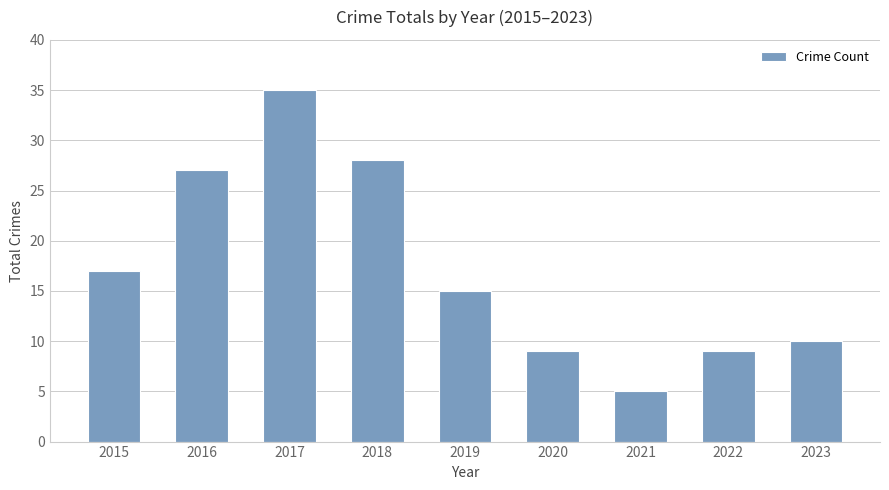

What is the difference between the values at 2017 and 2015?

18